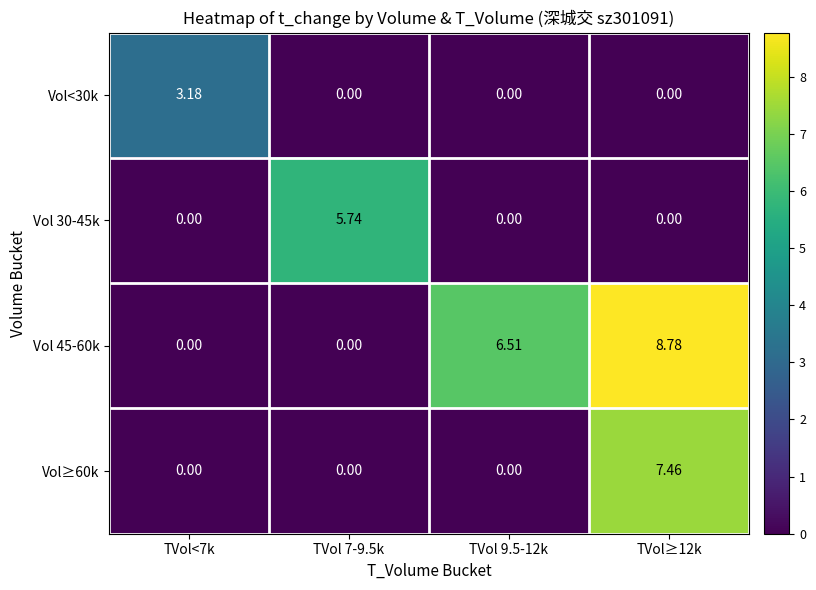

Rank the series by their maximum value, from lowest to highest.

Vol<30k, Vol 30-45k, Vol≥60k, Vol 45-60k